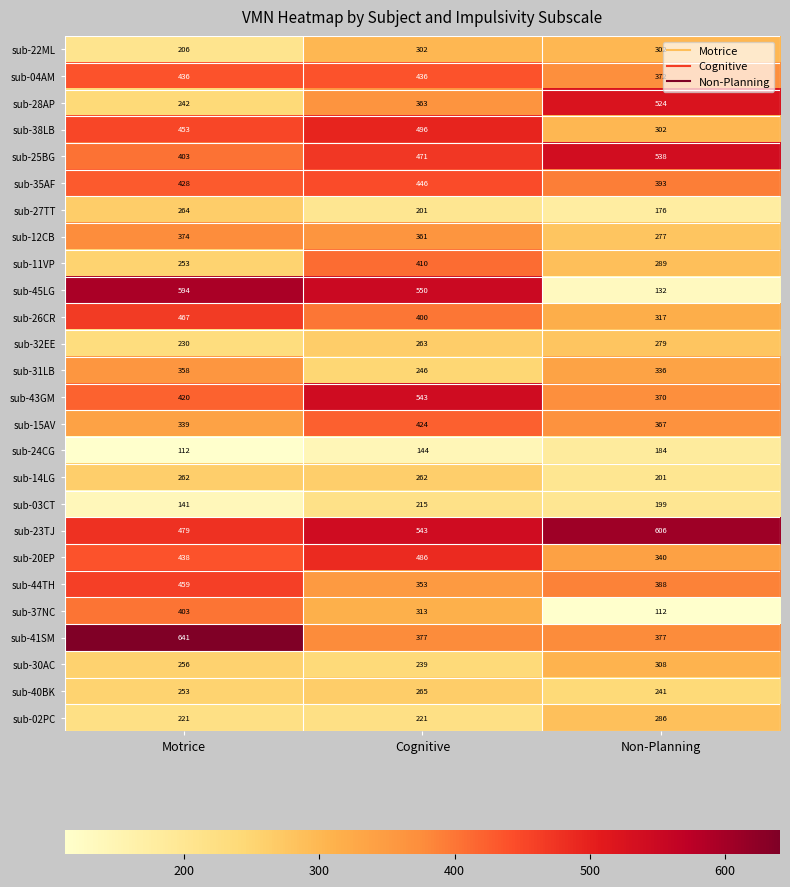

The sub-43GM series shows 178 at Cognitive. True or false?

False